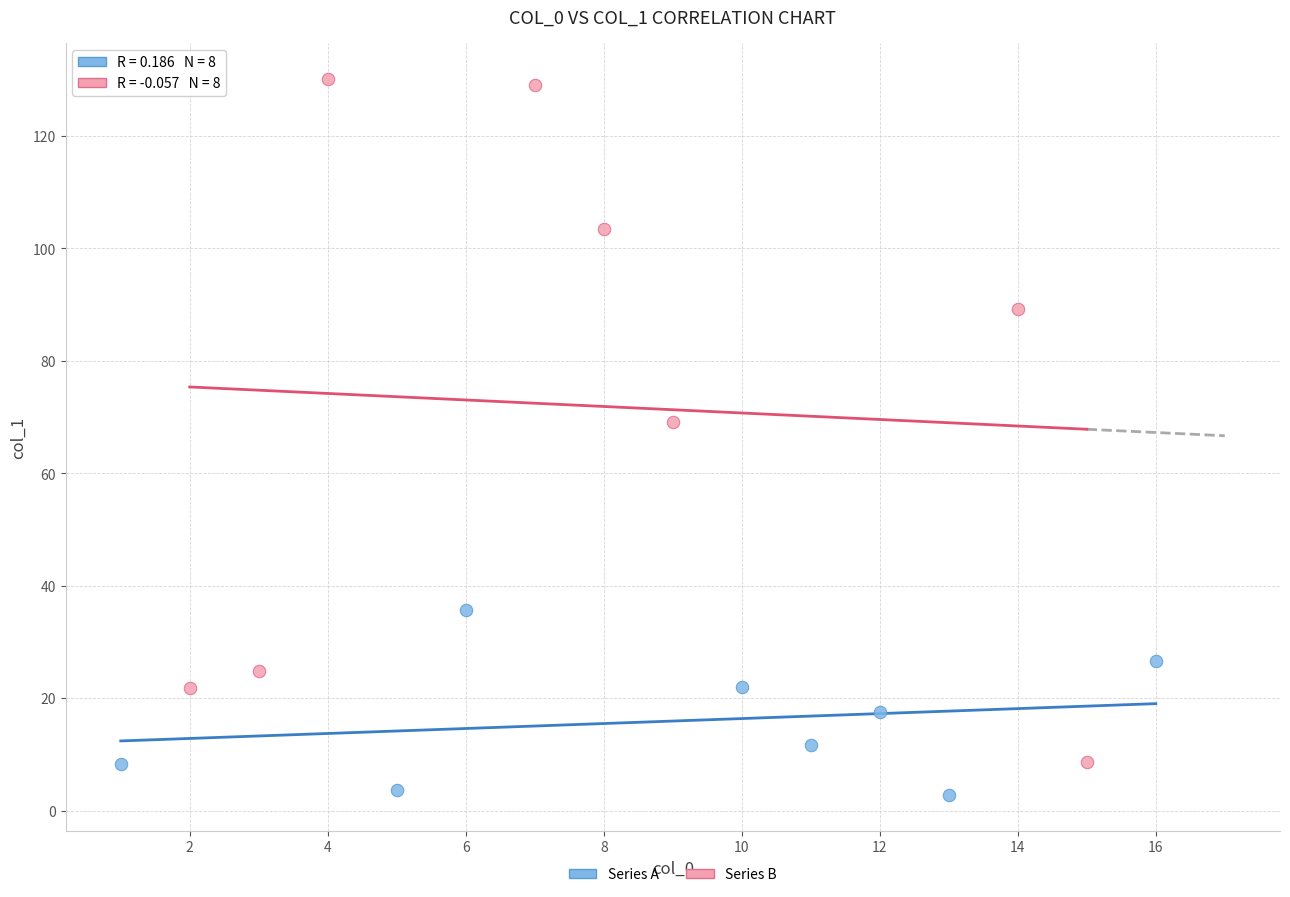

Which series reaches the maximum Y coordinate?

Series B